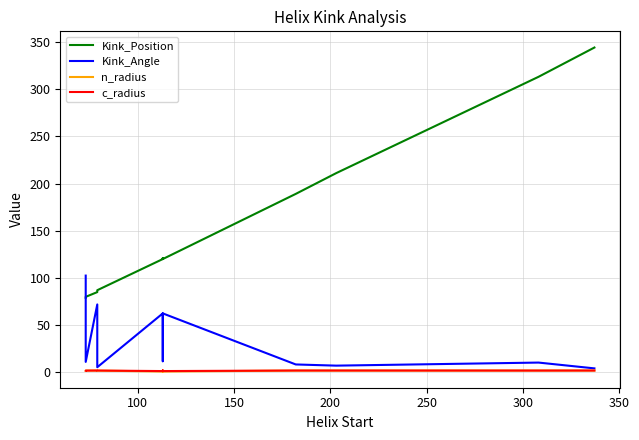

Which series has the largest total across all categories?

Kink_Position